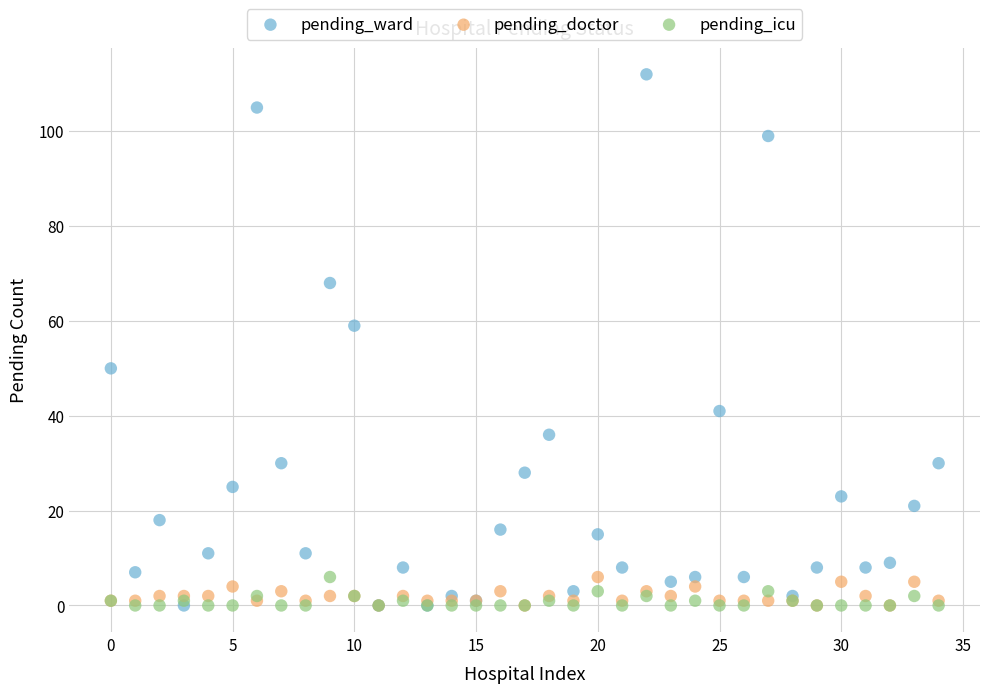

Which series has the widest spread of Y values?

pending_ward